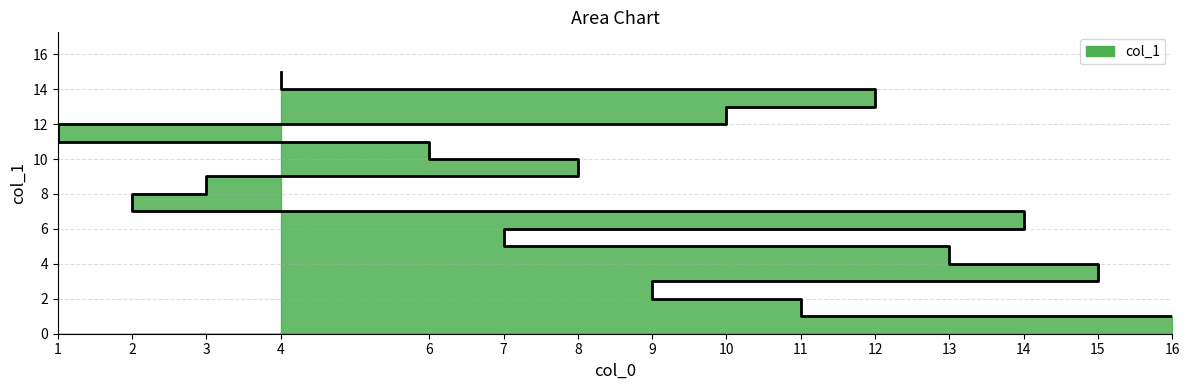

Read the value at 12.

14